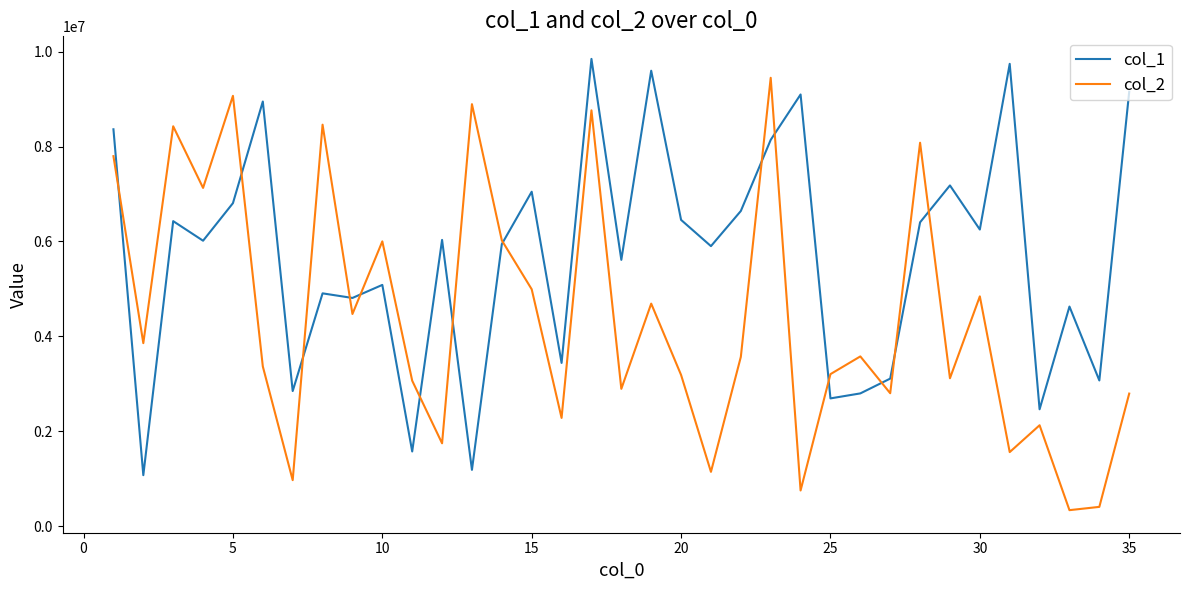

Which series has the largest total across all categories?

col_1